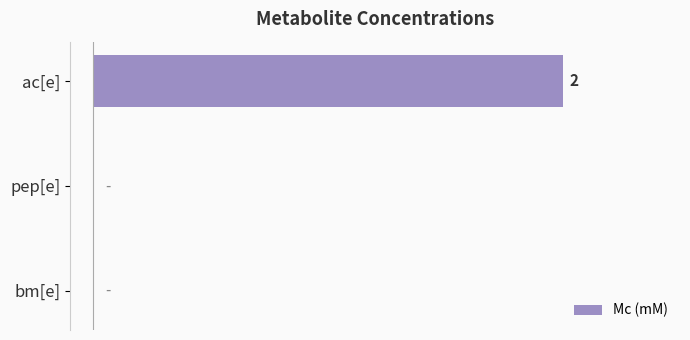

How many data points are above 0?

1